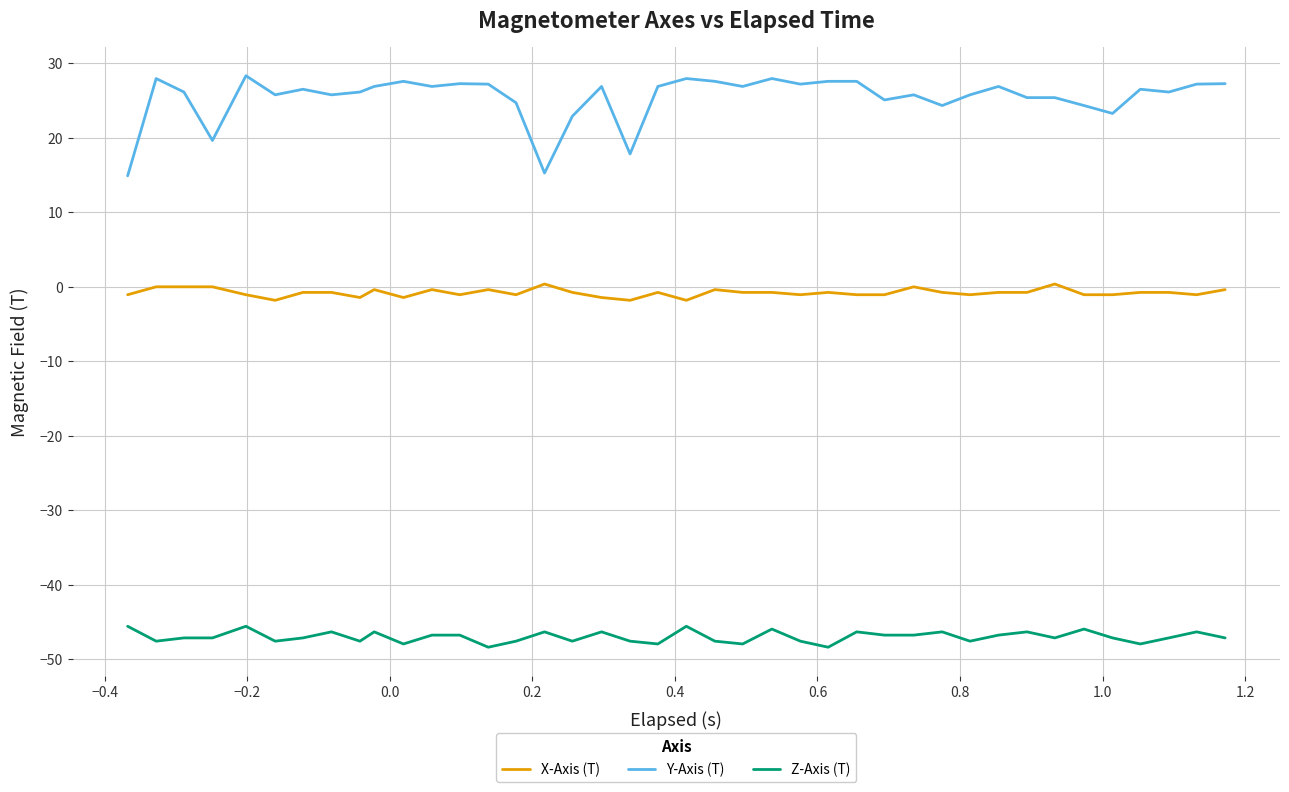

Which series has the largest range (max minus min)?

Y-Axis (T)